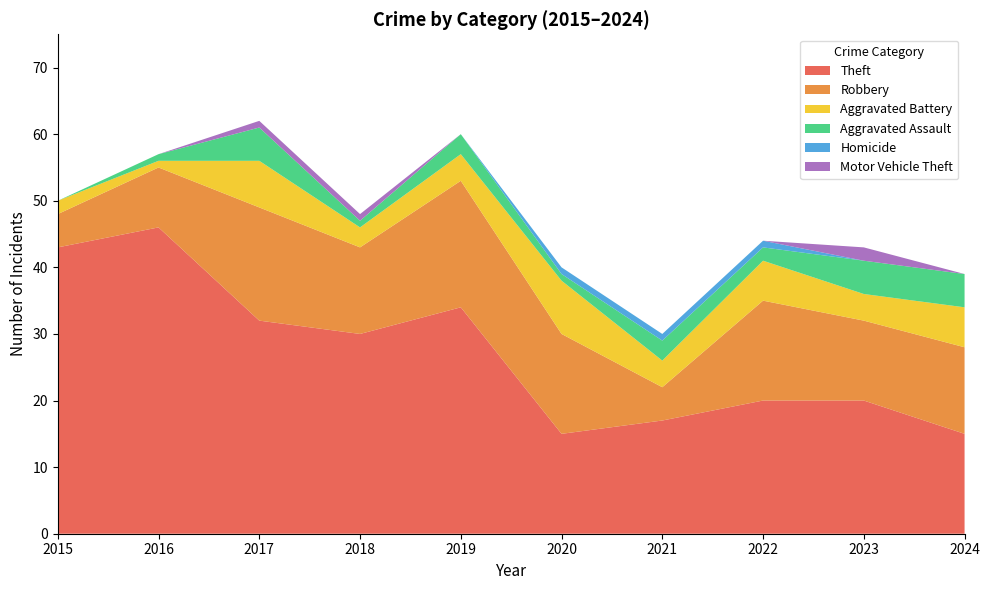

Reading left to right, list all the values displayed in this chart.

Theft: 2015=43	2016=46	2017=32	2018=30	2019=34	2020=15	2021=17	2022=20	2023=20	2024=15
Robbery: 2015=5	2016=9	2017=17	2018=13	2019=19	2020=15	2021=5	2022=15	2023=12	2024=13
Aggravated Battery: 2015=2	2016=1	2017=7	2018=3	2019=4	2020=8	2021=4	2022=6	2023=4	2024=6
Aggravated Assault: 2015=0	2016=1	2017=5	2018=1	2019=3	2020=1	2021=3	2022=2	2023=5	2024=5
Homicide: 2015=0	2016=0	2017=0	2018=0	2019=0	2020=1	2021=1	2022=1	2023=0	2024=0
Motor Vehicle Theft: 2015=0	2016=0	2017=1	2018=1	2019=0	2020=0	2021=0	2022=0	2023=2	2024=0